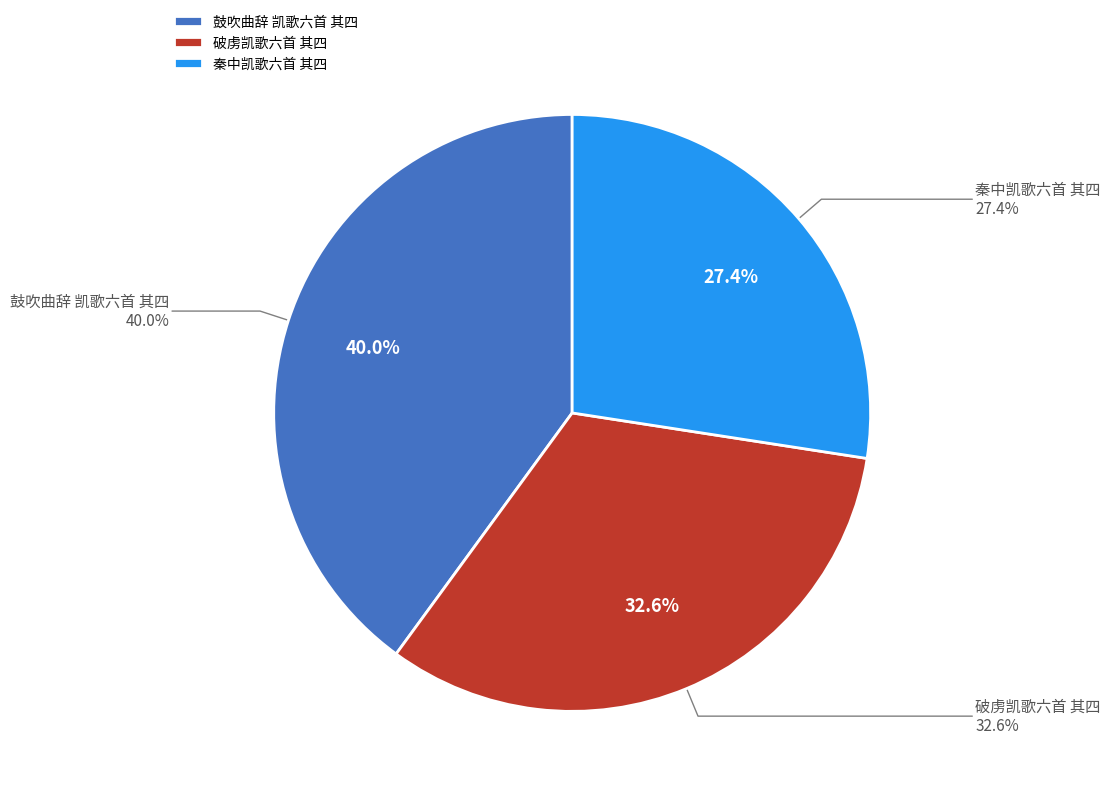

Count the number of slices in the pie.

3